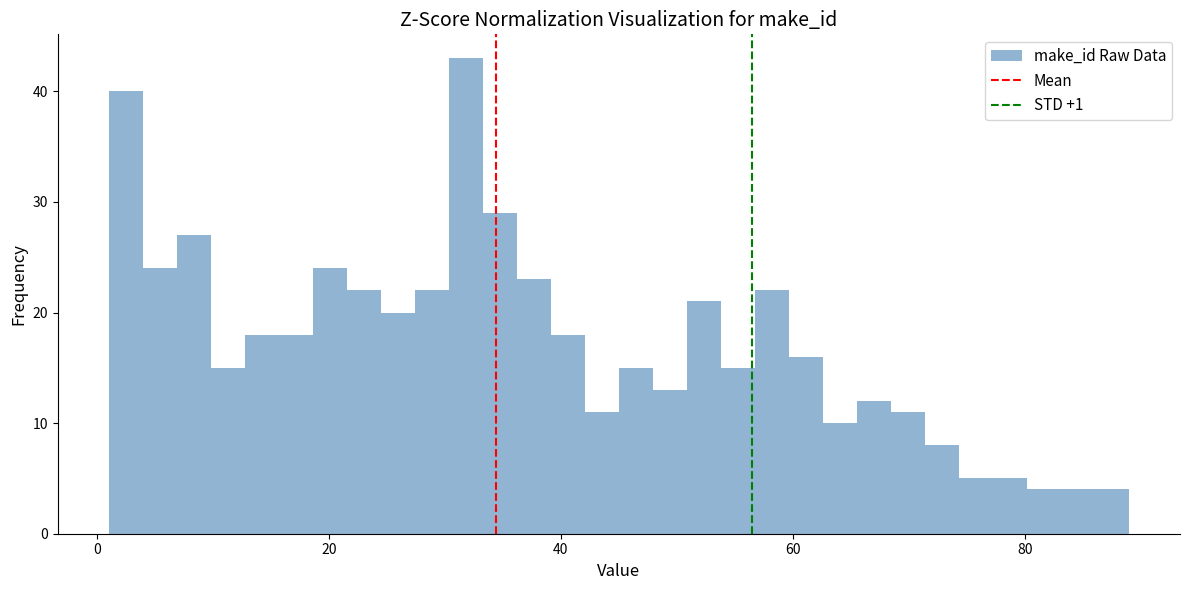

Read against the x-axis, roughly where is the centre of the tallest bar?

32